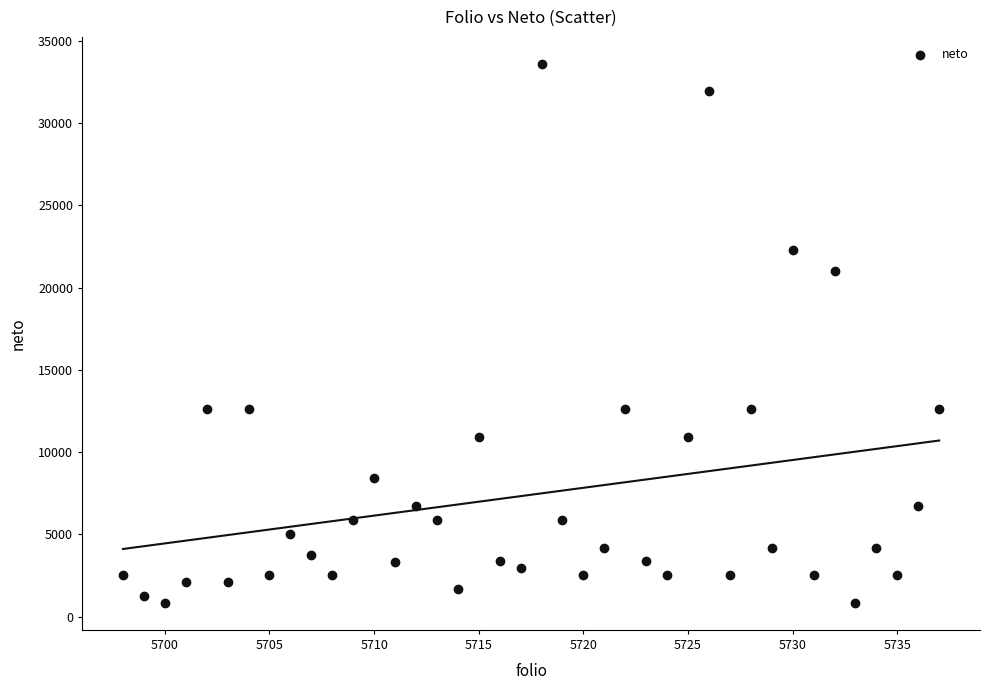

What Y value in the scatter plot is closest to 17222?

21008